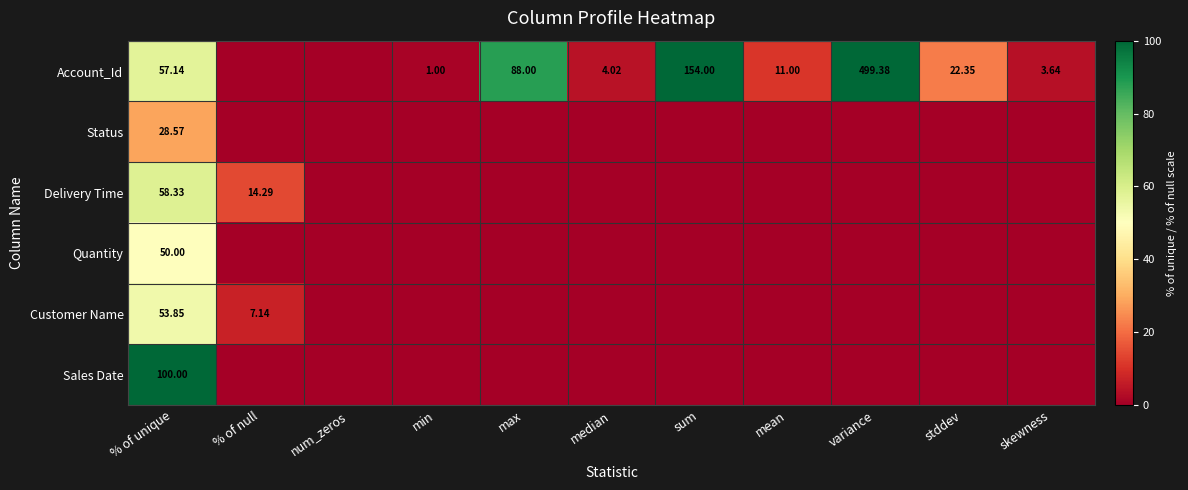

What is the spread (max minus min) of values at sum?

154.0